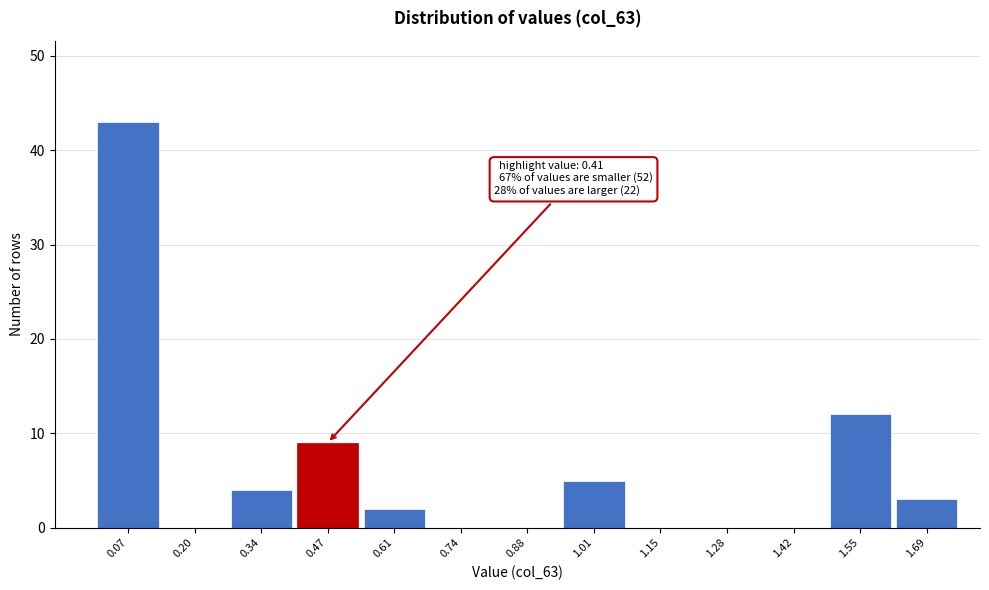

Which range on the x-axis has the tallest bar?

0.00 to 0.14